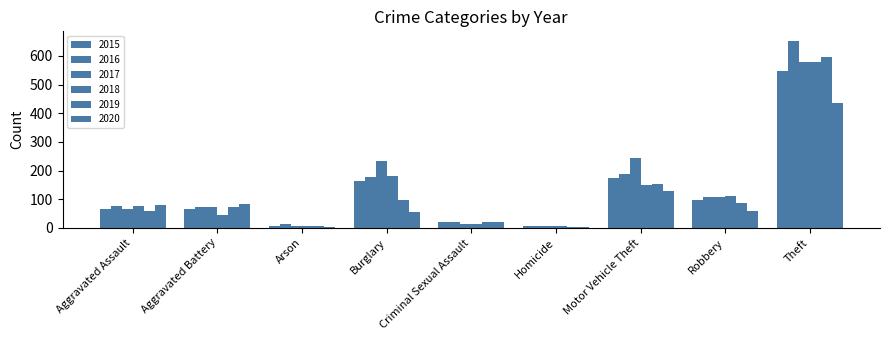

What is the label of the 1st bar from the left?

Aggravated Assault